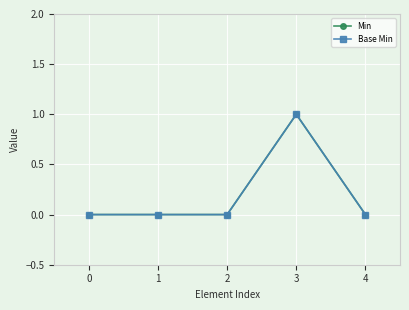

Which series has the largest total across all categories?

Min